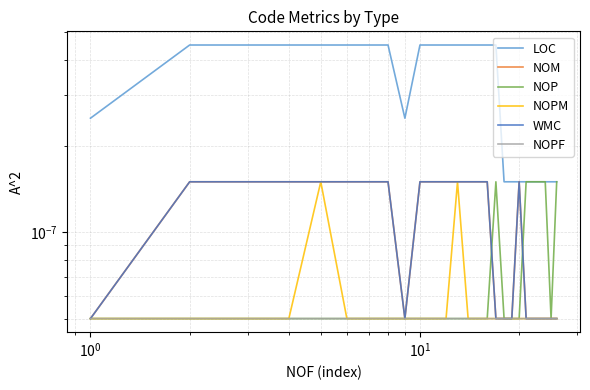

Rank the series at 21 from highest to lowest value.

NOP, LOC, NOPM, WMC, NOM, NOPF